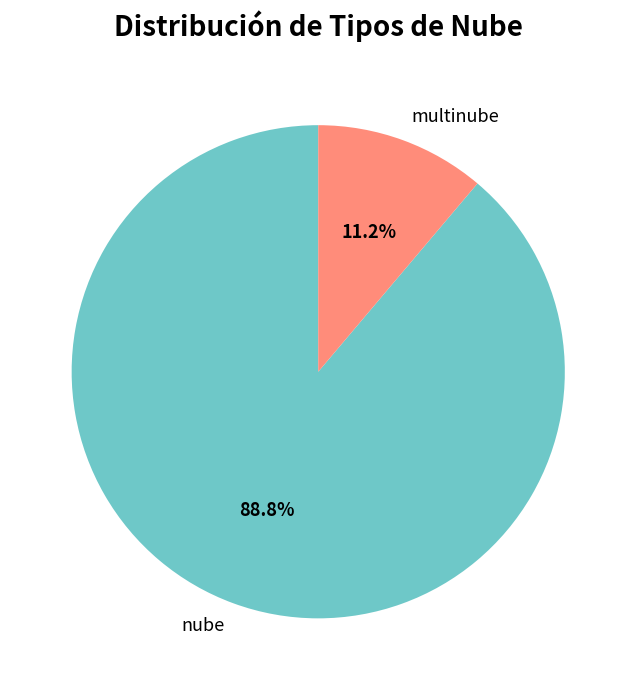

Which category has the smallest portion of the pie?

multinube